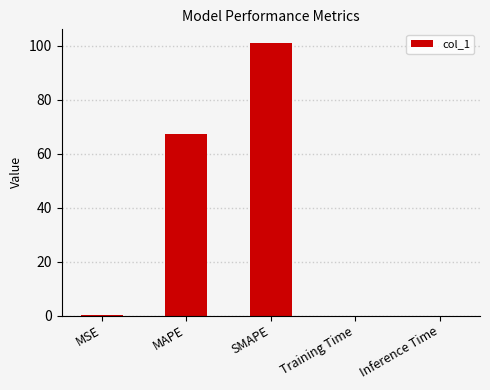

How many categories are shown in the chart?

5